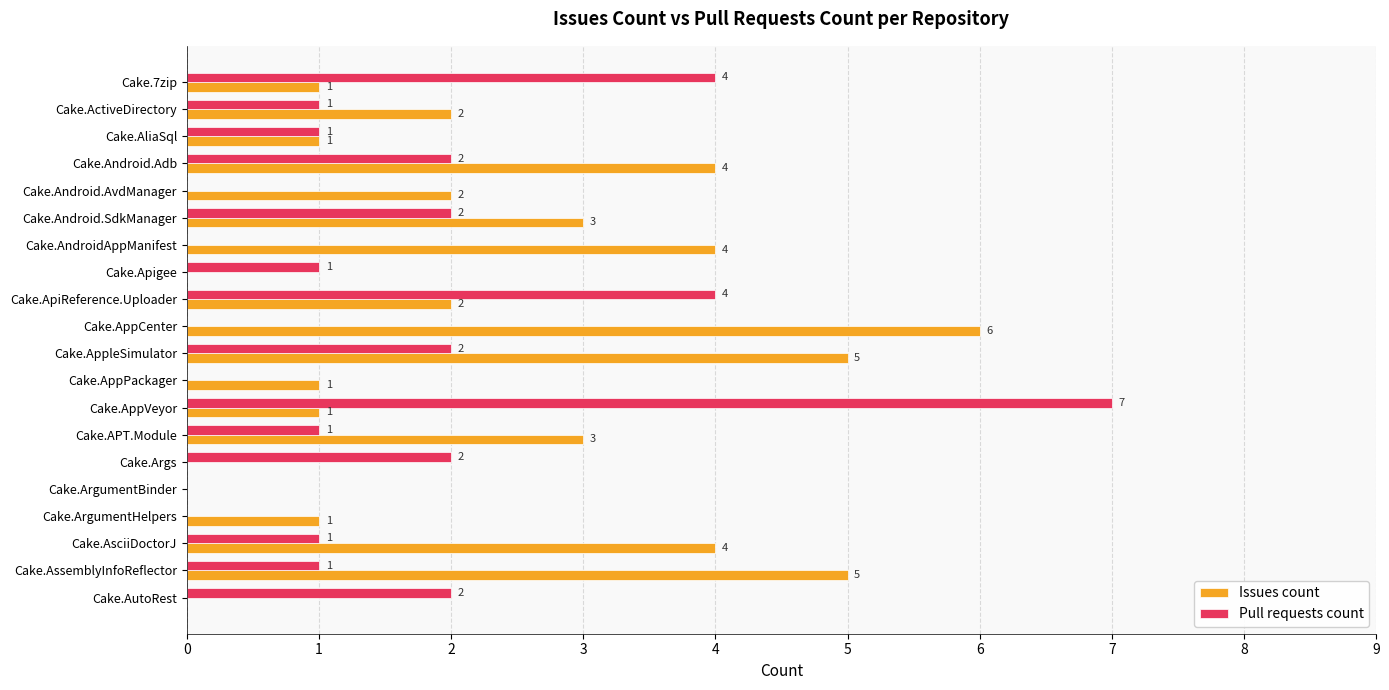

Which series has the largest range (max minus min)?

Pull requests count